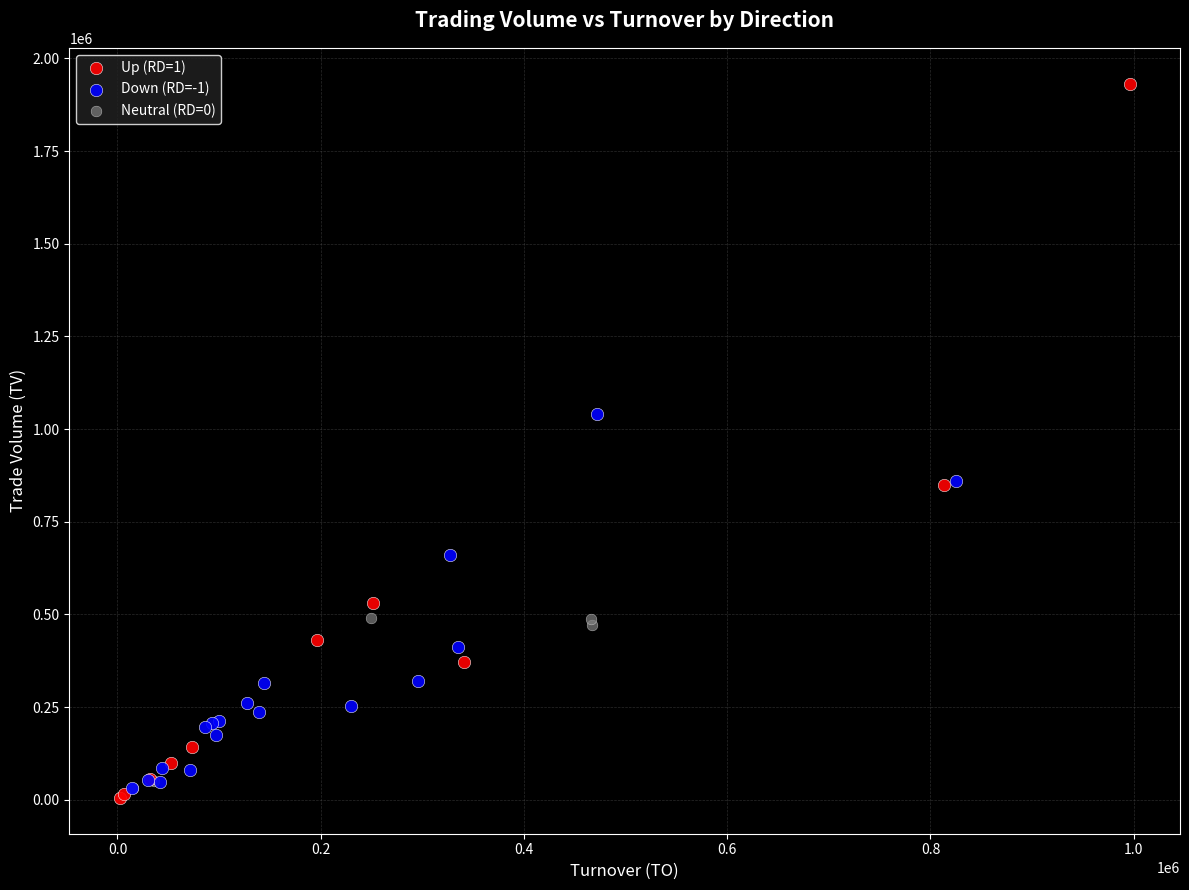

Which series reaches the minimum Y coordinate?

Up (RD=1)